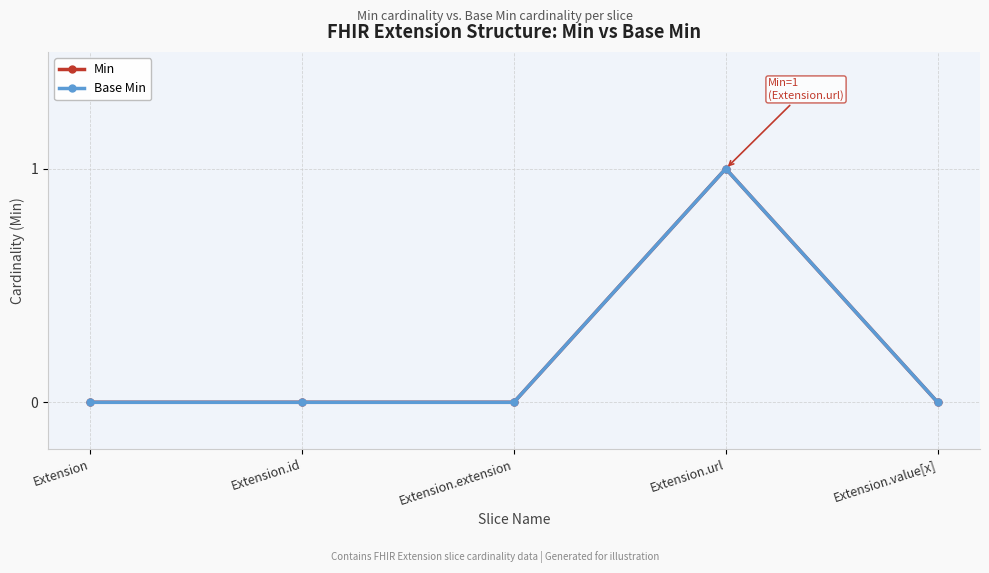

Is it true that Base Min equals 1 at Extension.id?

False